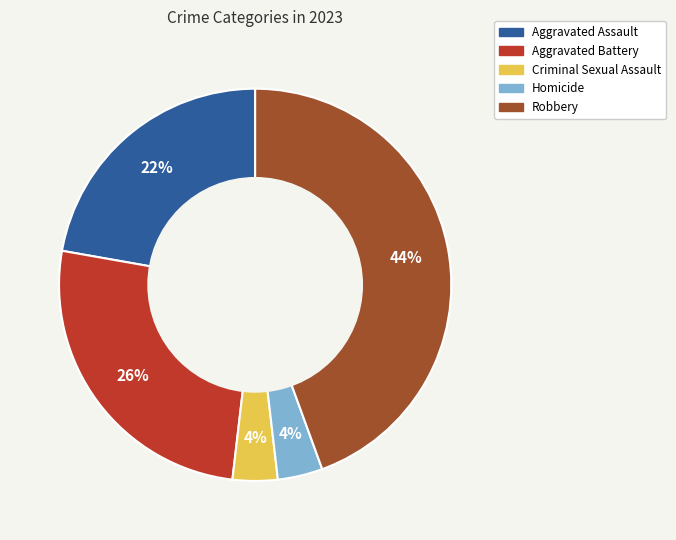

True or false: Criminal Sexual Assault accounts for 4% of the total.

True